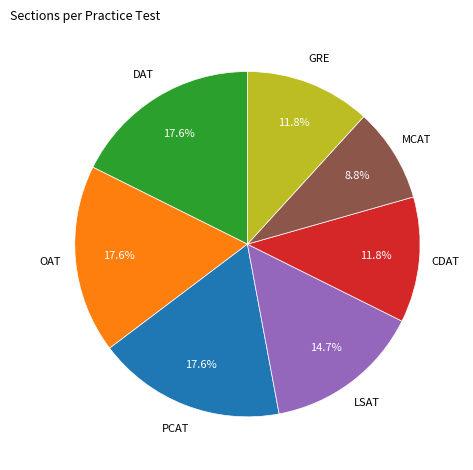

Is there a majority slice in this chart?

No